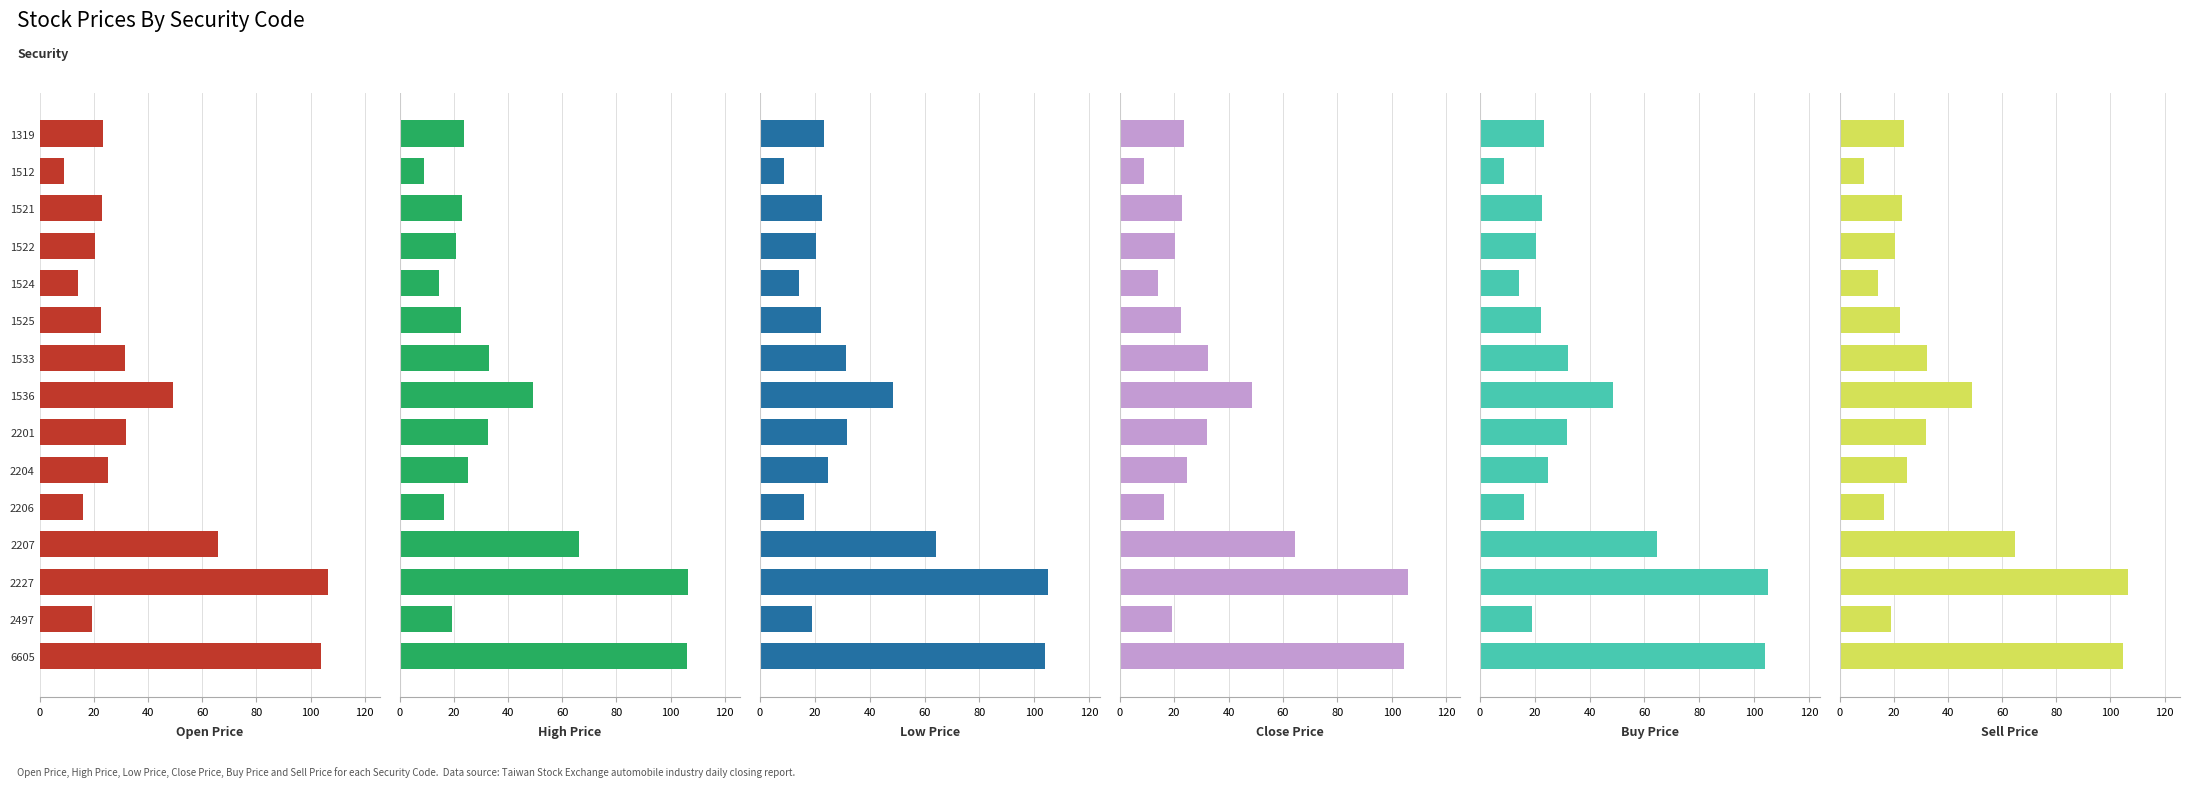

What is the difference between the maximum and minimum values in the Close Price series?

97.0